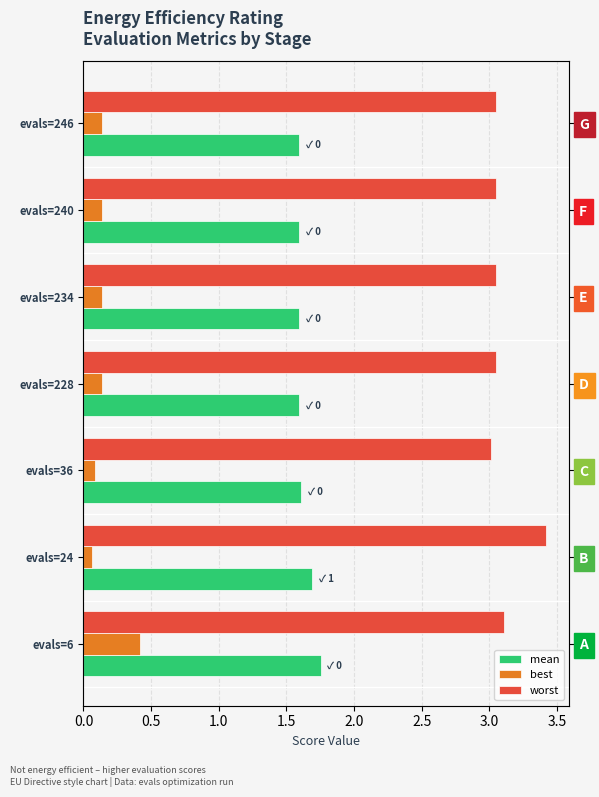

Reading left to right, transcribe all the data shown in this chart.

mean: 1.8	1.7	1.6	1.6	1.6	1.6	1.6
best: 0.4	0.1	0.1	0.1	0.1	0.1	0.1
worst: 3.1	3.4	3.0	3.0	3.0	3.0	3.0